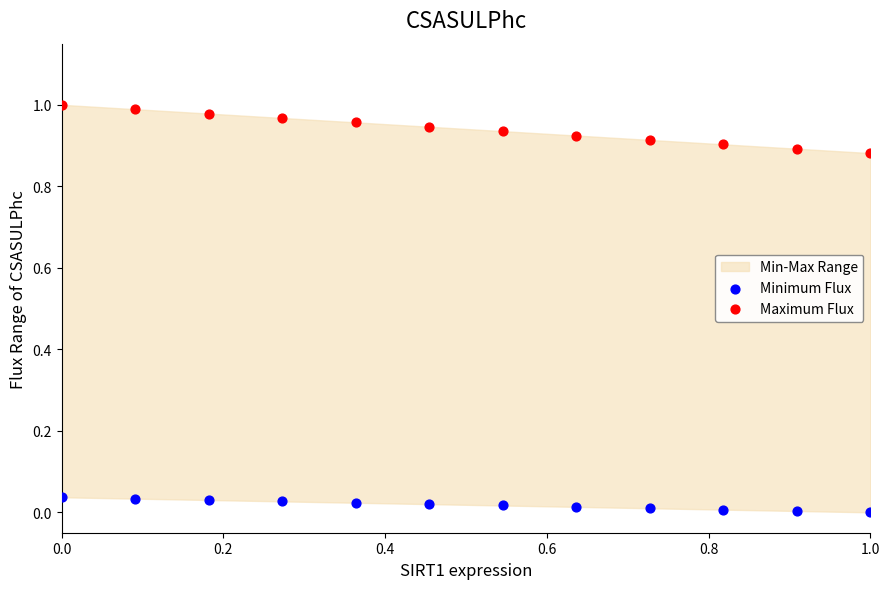

Which series contains the highest Y value?

Maximum Flux